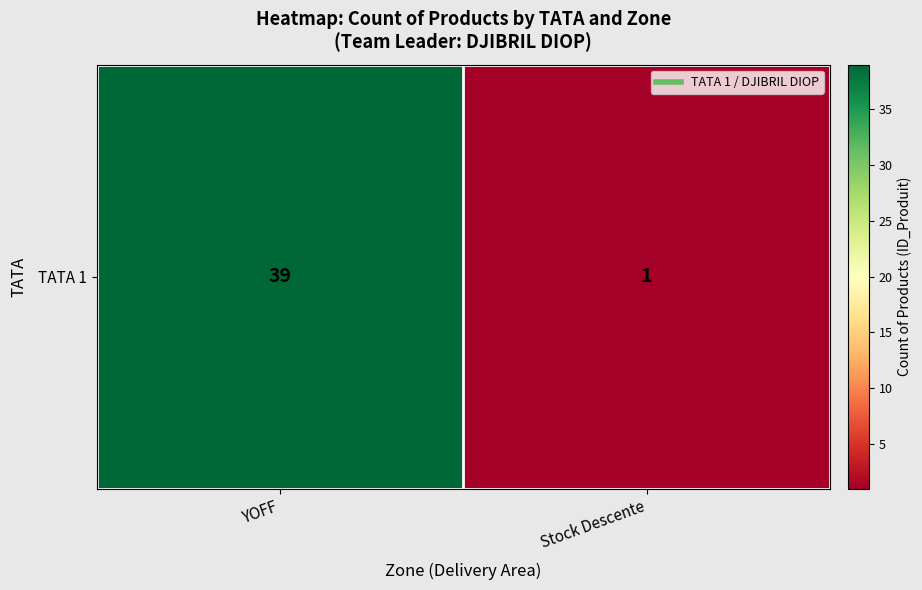

Reading left to right, transcribe all the data shown in this chart.

YOFF=39	Stock Descente=1